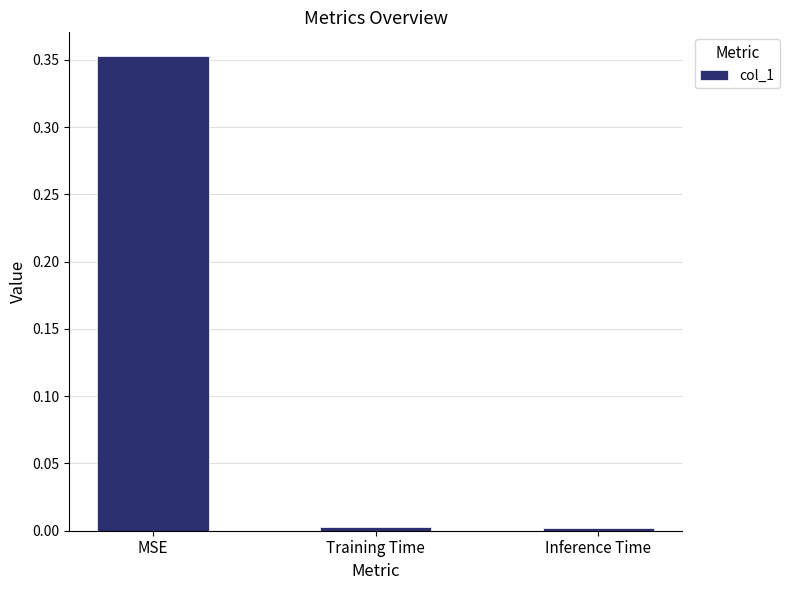

What is the label of the 3rd bar from the left?

Inference Time